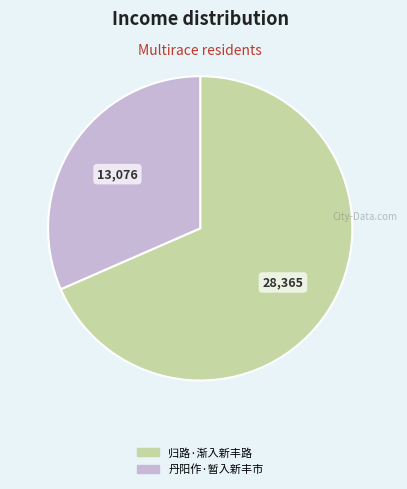

True or false: 归路·渐入新丰路 accounts for 74% of the total.

False